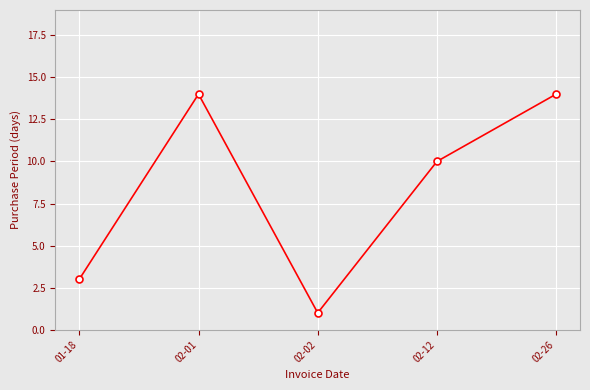

What is the difference between the maximum and minimum values?

13